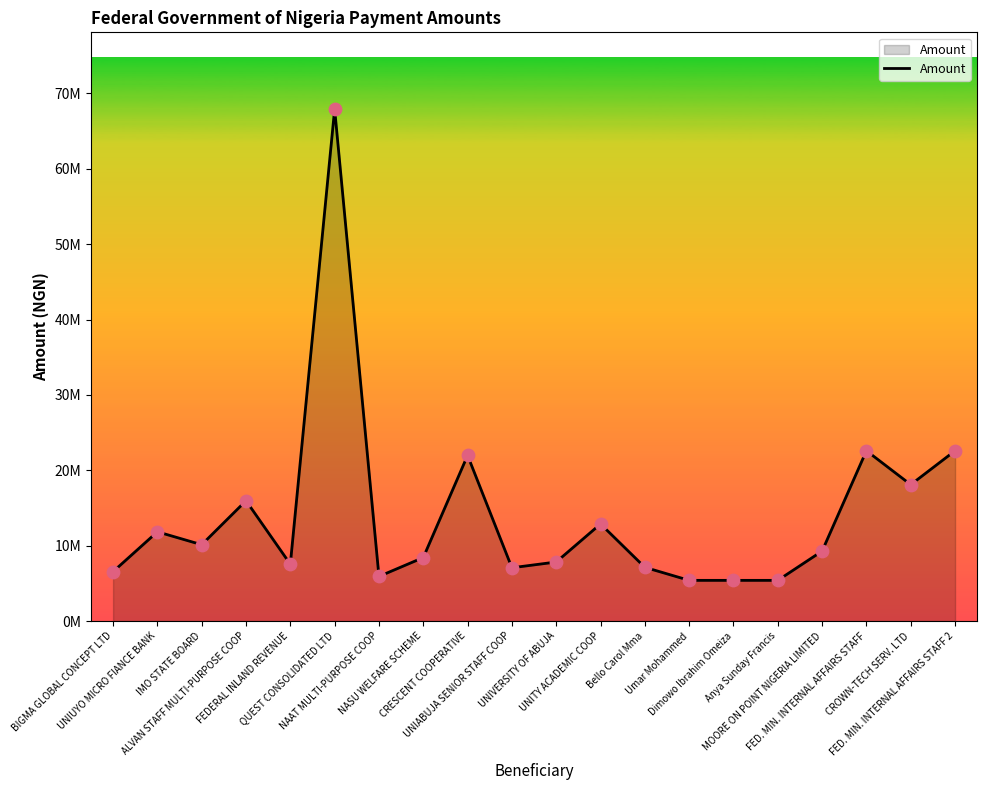

Which has a higher value, UNITY ACADEMIC COOP or MOORE ON POINT NIGERIA LIMITED?

UNITY ACADEMIC COOP